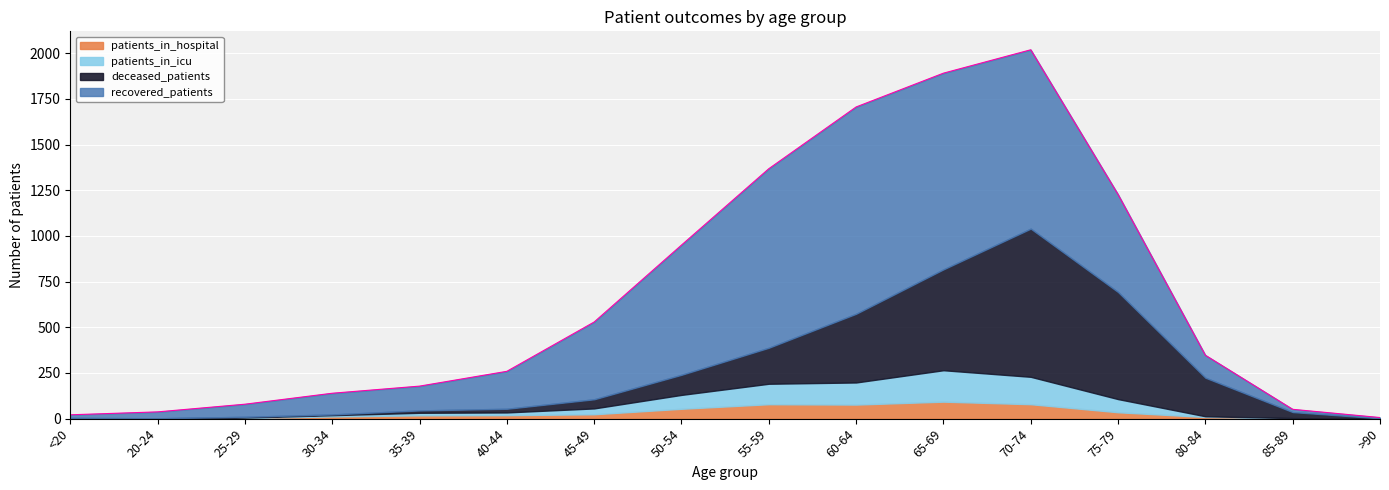

The value of recovered_patients at 60-64 is 1132. True or false?

True